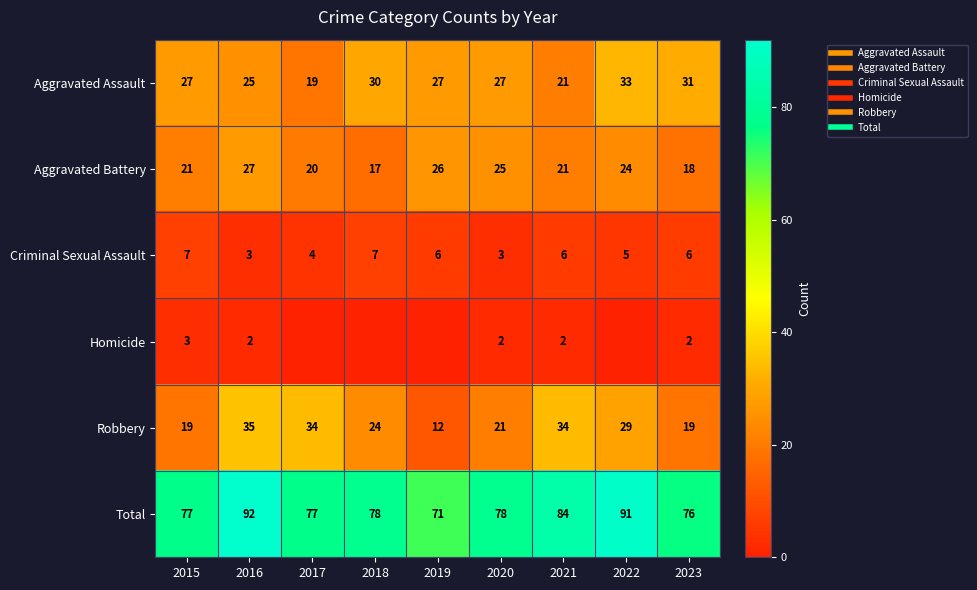

How many data points in Criminal Sexual Assault are above 6?

2